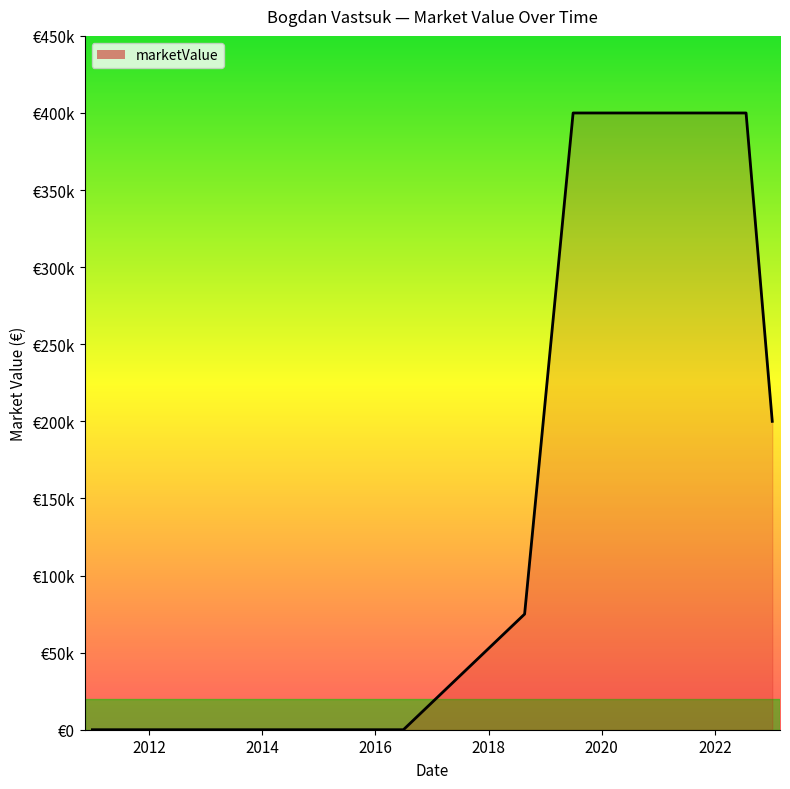

At which category does the chart reach its peak across all series?

2019-06-30